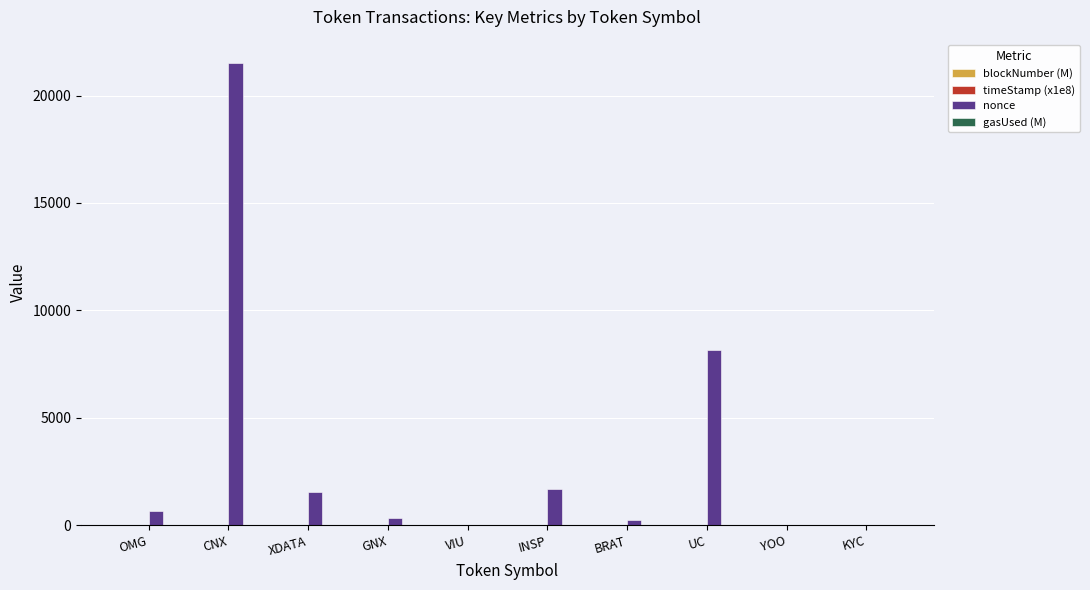

Which label corresponds to the largest value in the chart?

CNX